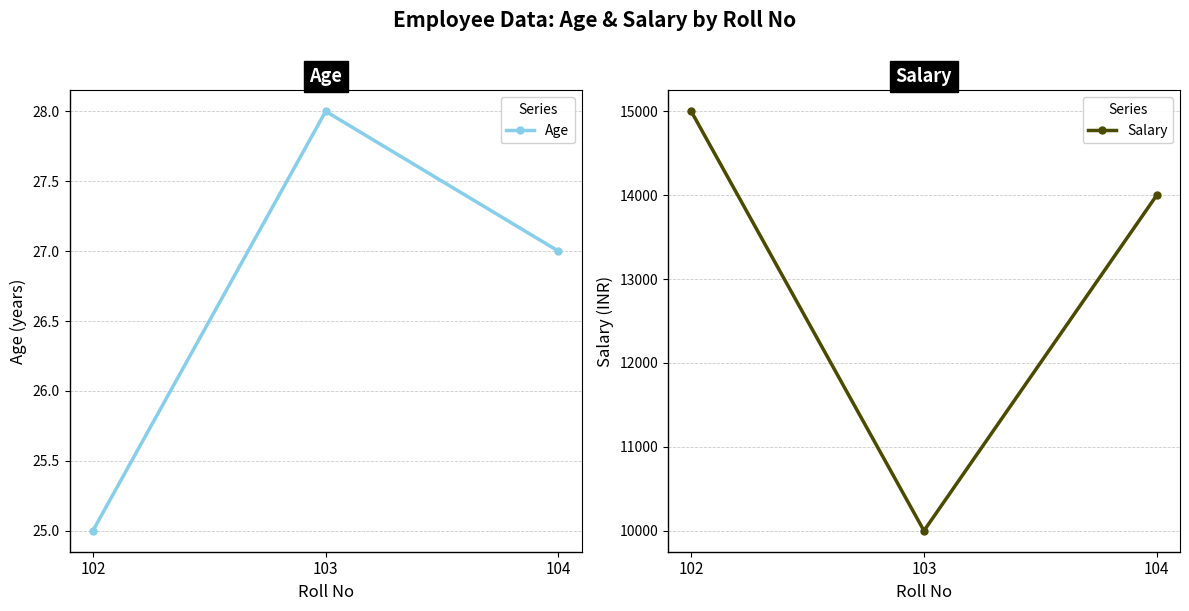

Does the chart display data point markers on the line(s)?

Yes